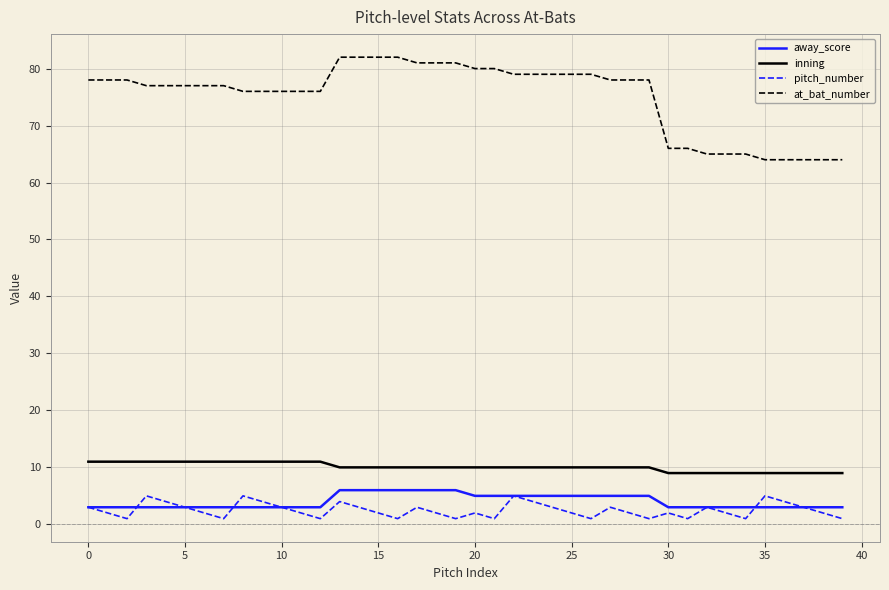

What is the maximum value shown in the chart?

82